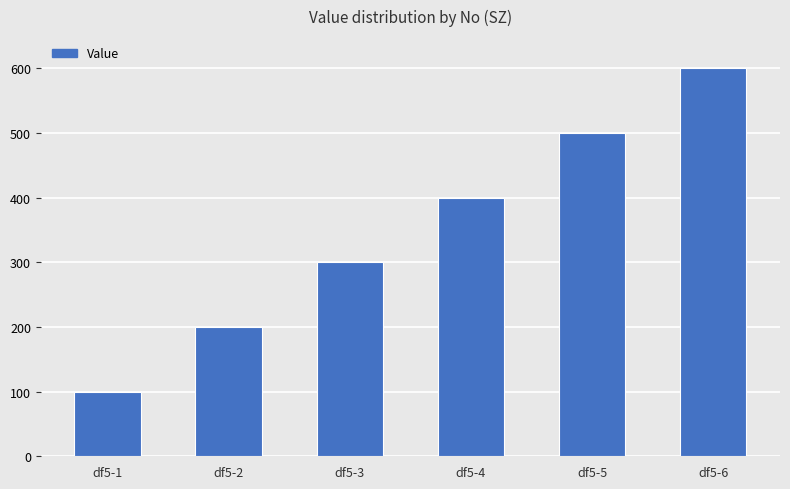

What is the change in value from df5-5 to df5-6?

+100